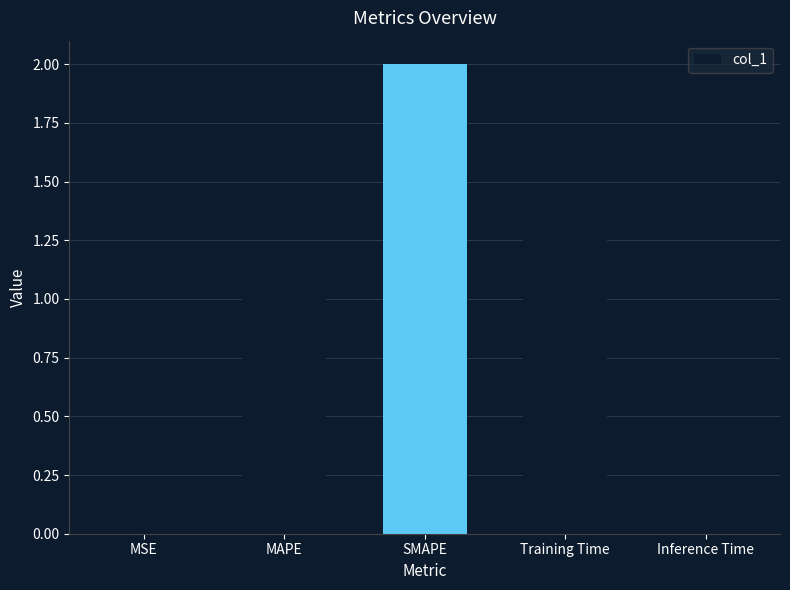

What is the label of the 1st bar from the right?

Inference Time